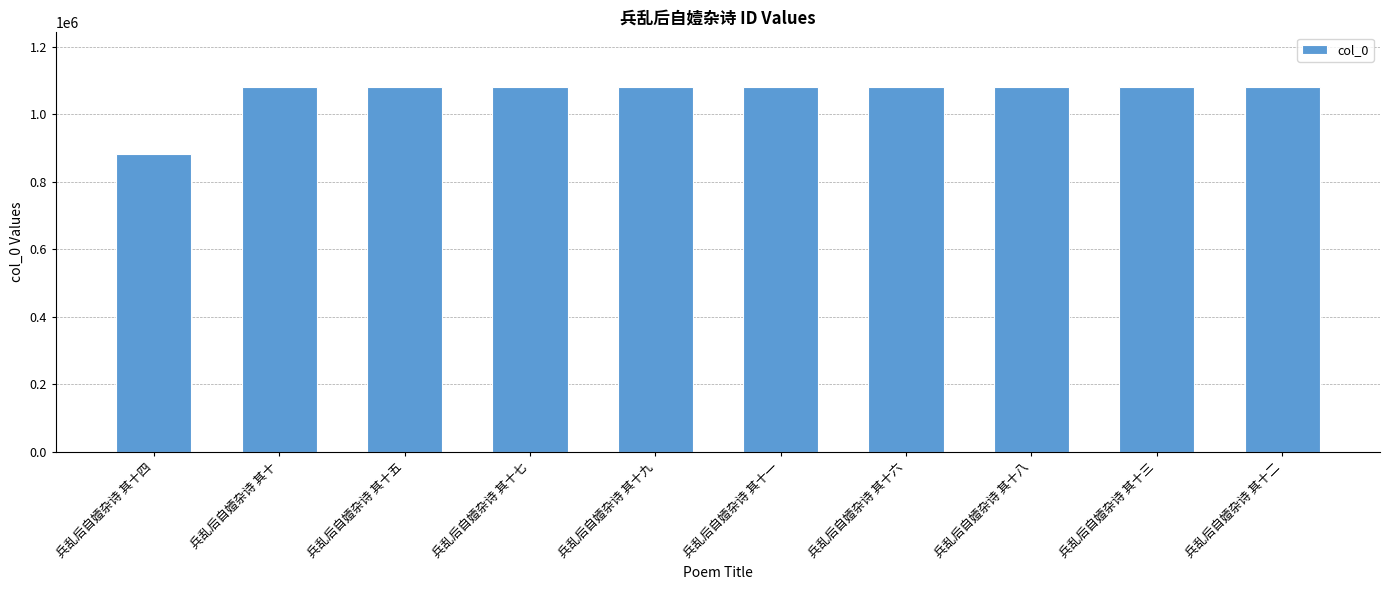

What is the sum of all values?

10606899